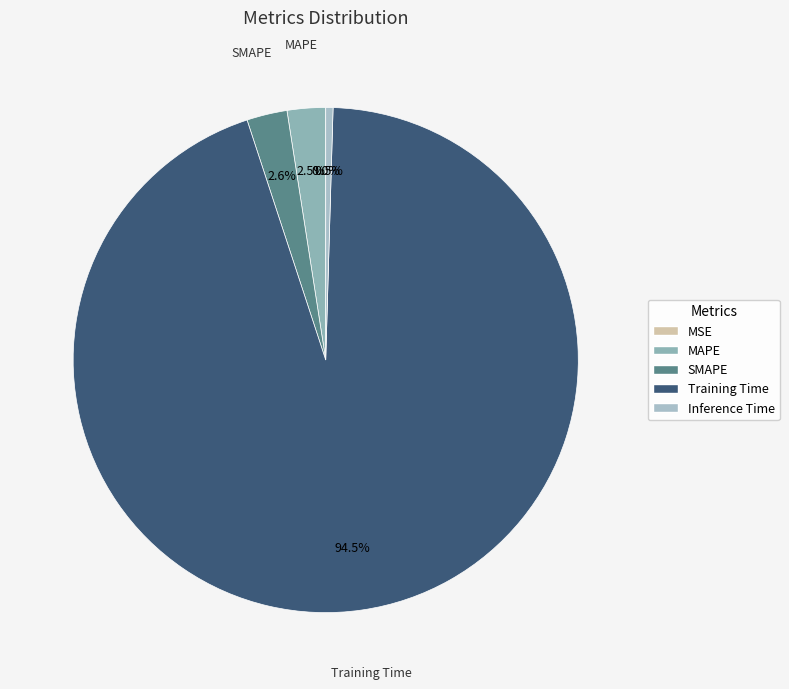

How much of the chart is everything except SMAPE?

97.4%